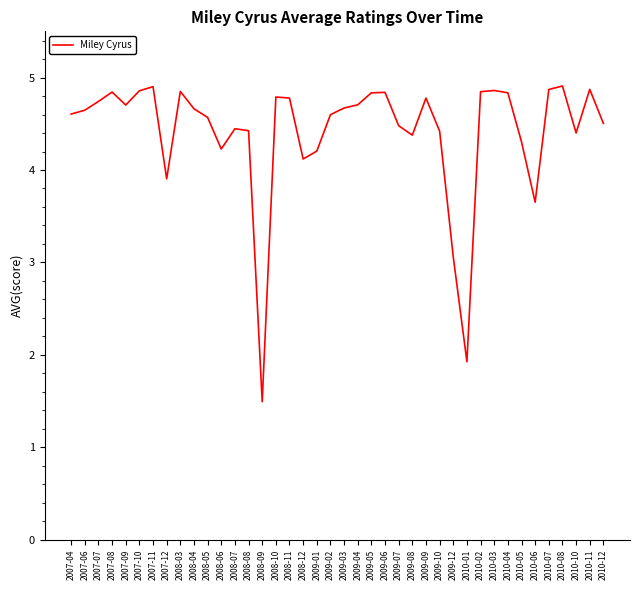

What is the smallest value displayed?

1.5